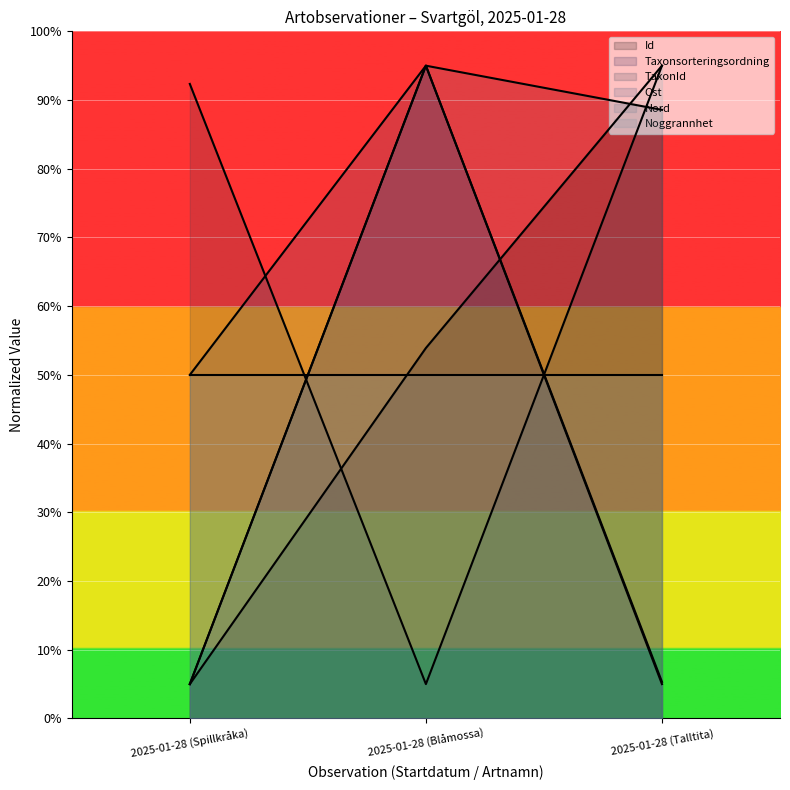

Which category has the lowest value across all series?

2025-01-28 (Spillkråka)